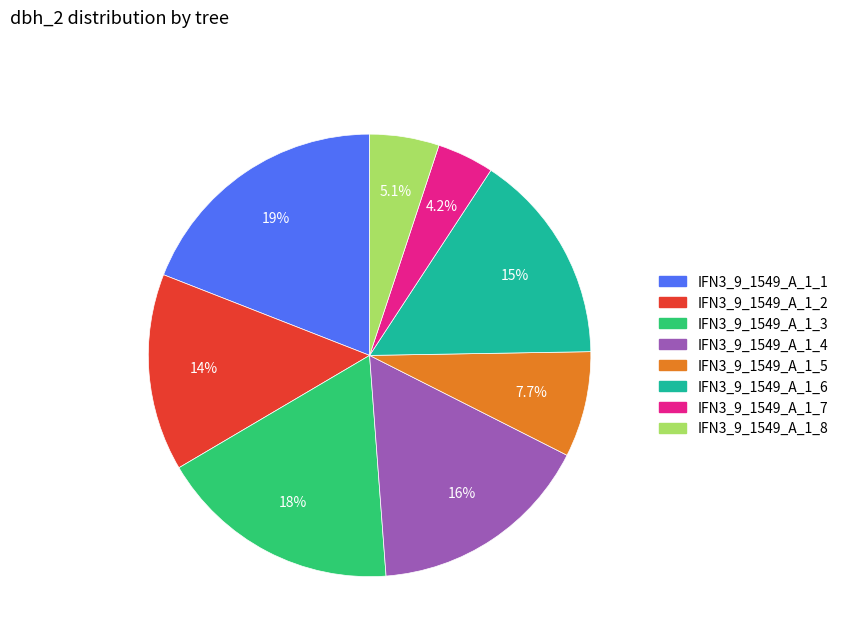

Is IFN3_9_1549_A_1_5 the majority of the pie?

No